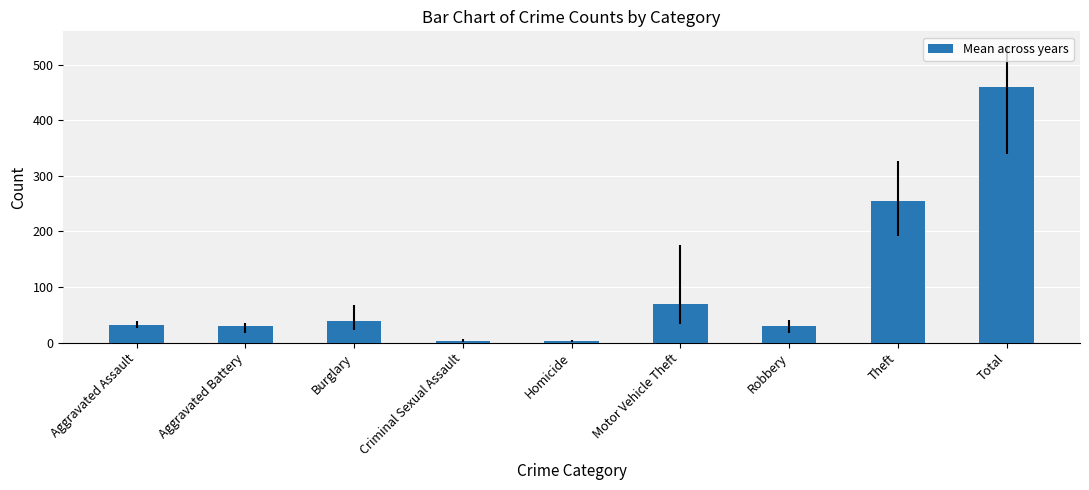

What is the smallest value displayed?

2.8